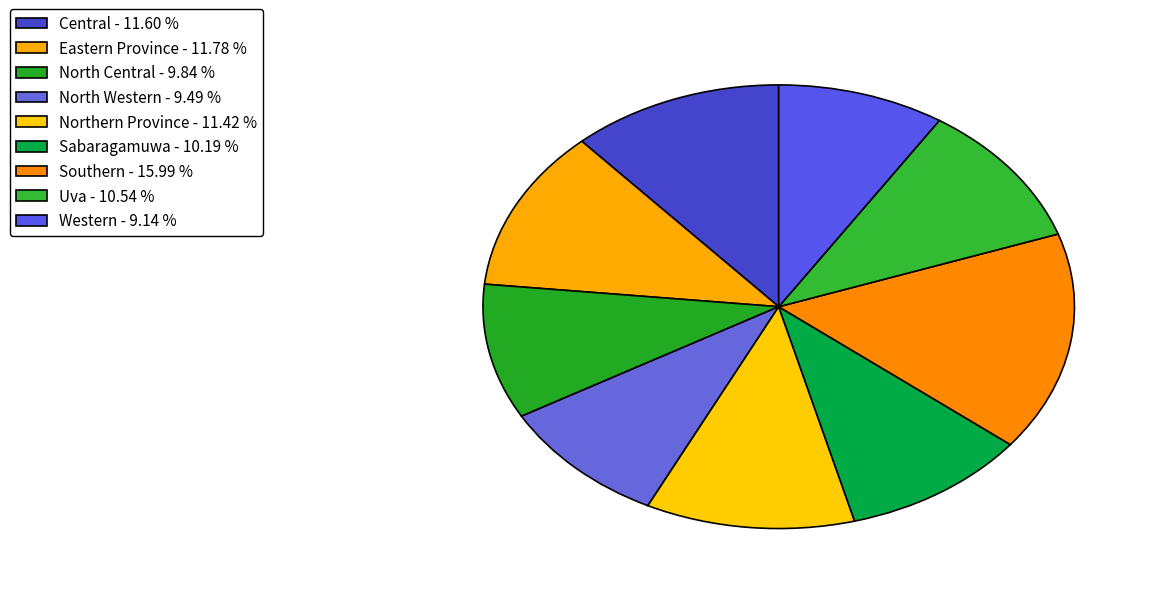

To the nearest percent, what is the combined percentage of North Western and Uva?

20%